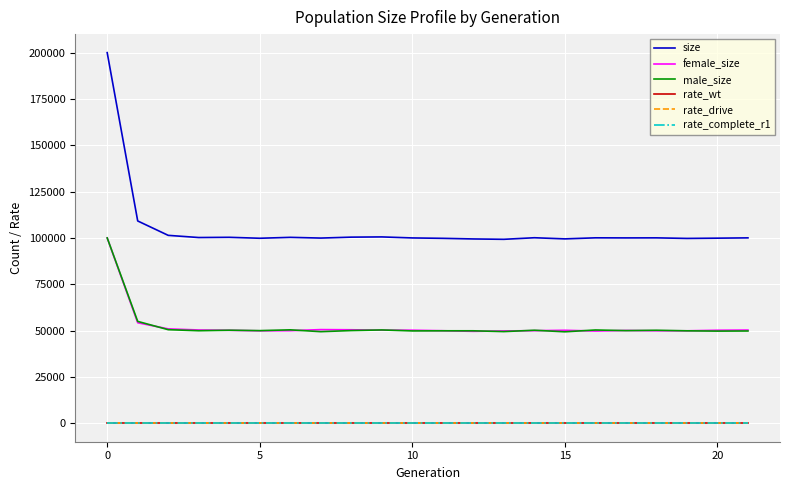

What is the value of the rate_wt point at the 7th from the left?

1